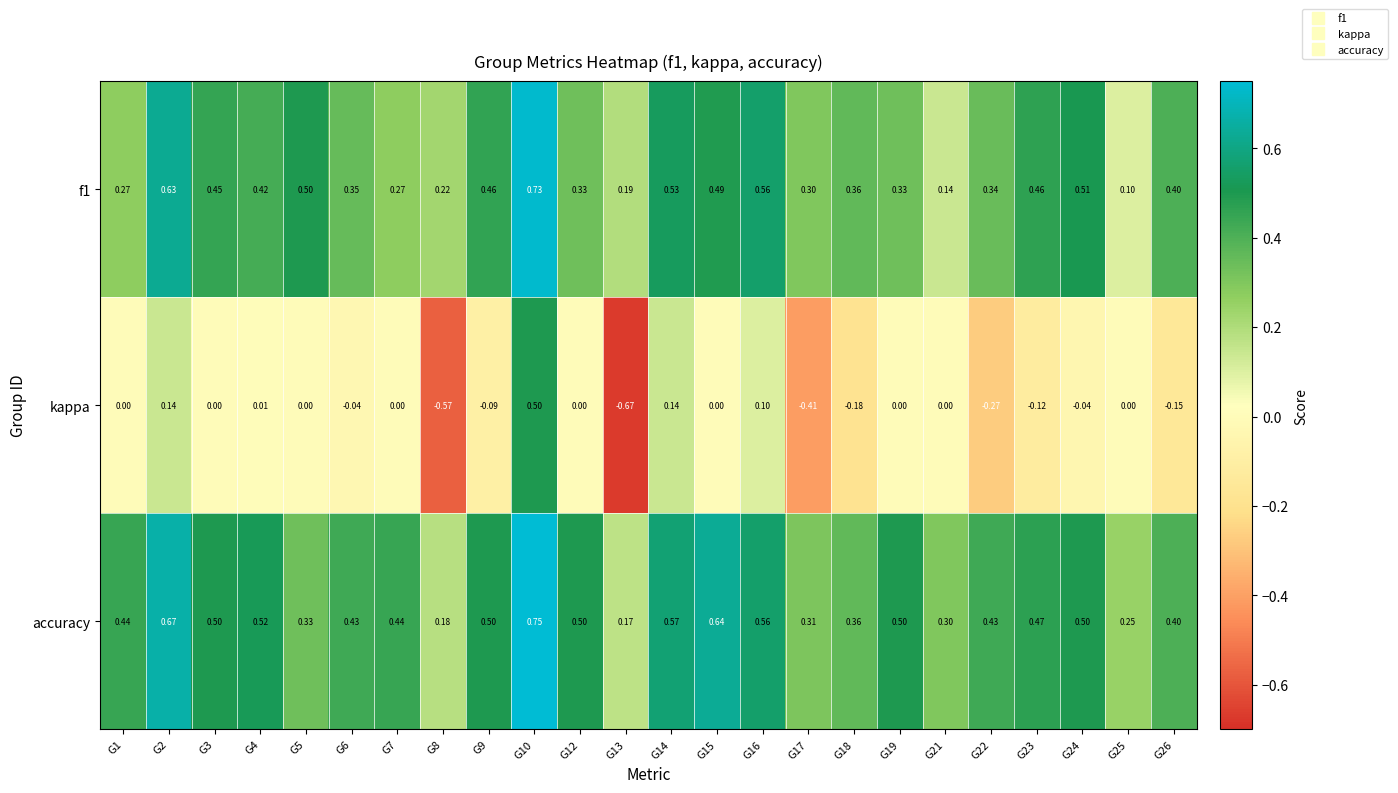

Which series changed the most between G13 and G14?

kappa